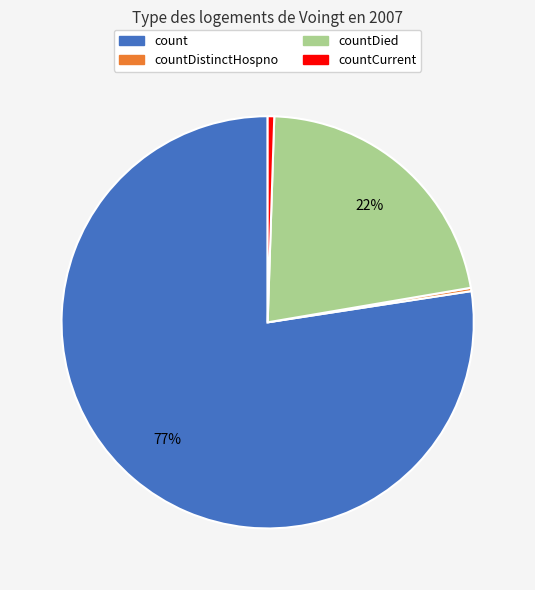

Is there a majority slice in this chart?

Yes